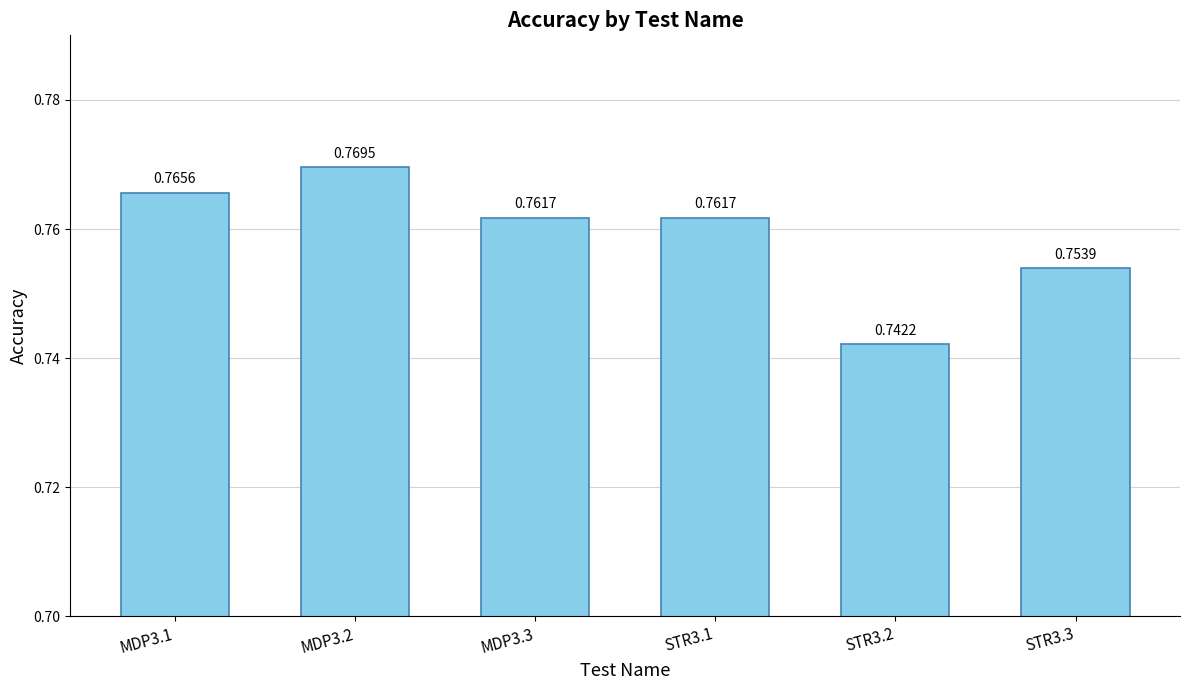

The chart shows a value of 1.2 at MDP3.2. True or false?

False